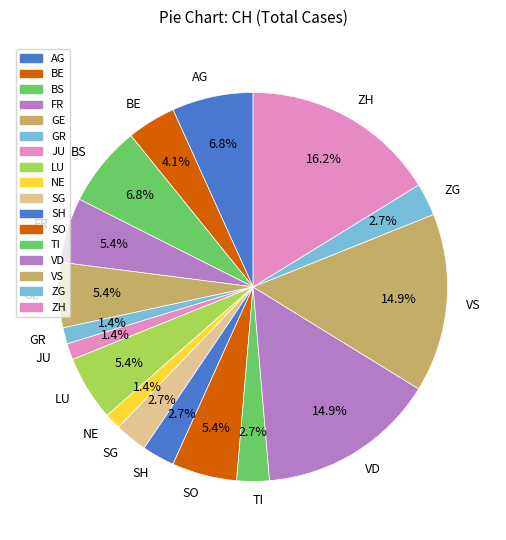

How many slices are in this pie chart?

17